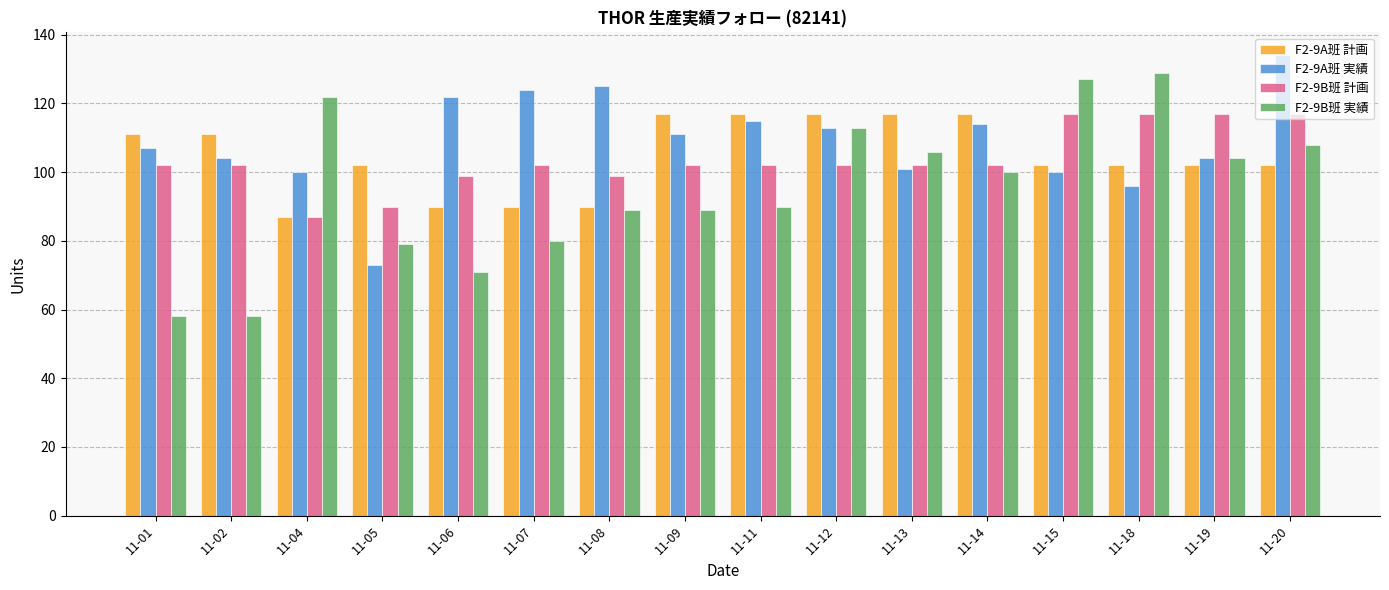

What is the difference between the second highest and second lowest values in the F2-9A班 実績 series?

29